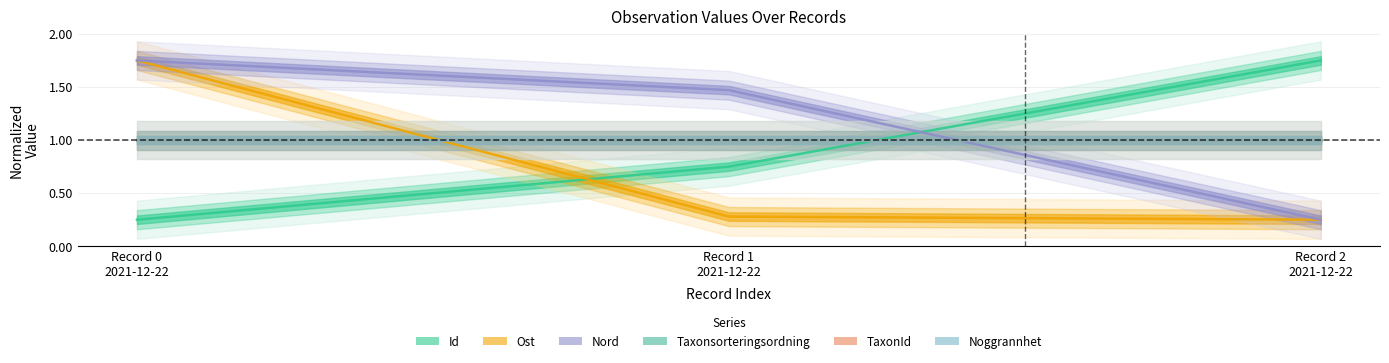

Does the chart have visible grid lines?

Yes